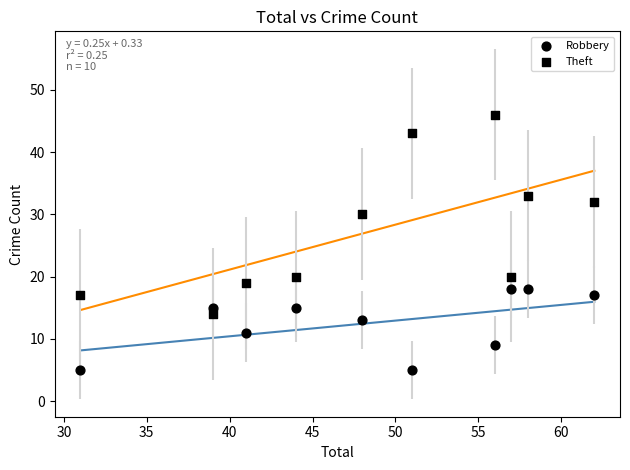

How many data points are displayed?

20